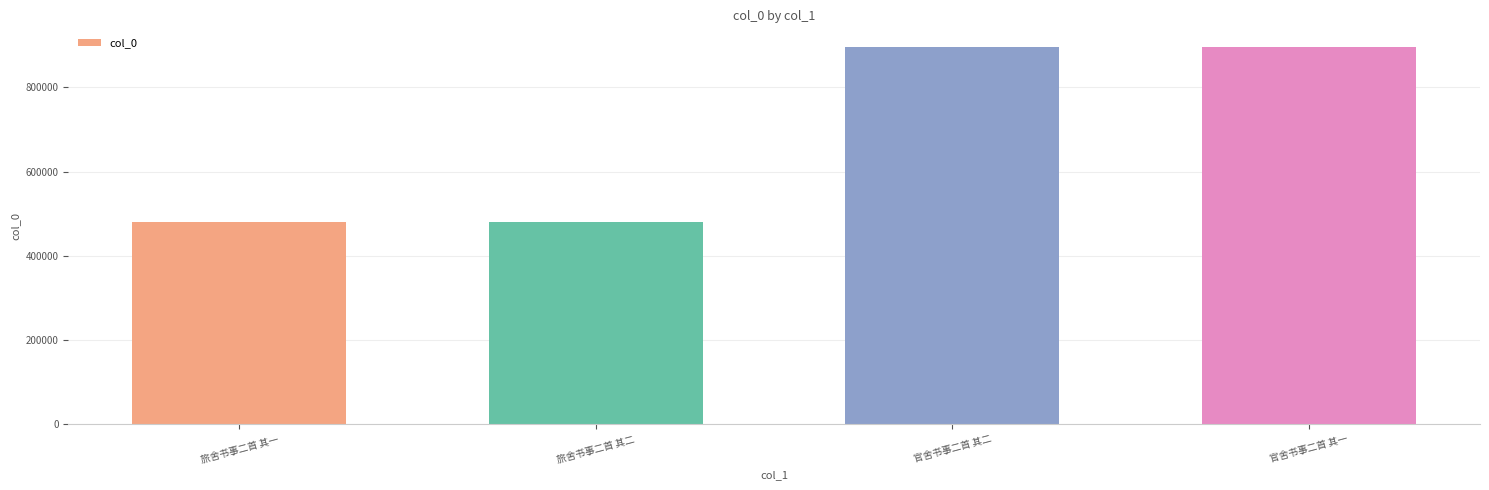

What is the smallest value displayed?

481385